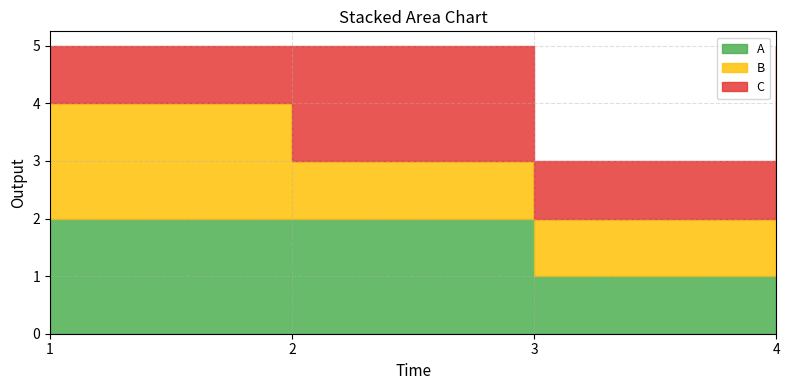

List the series in order of their peak value, highest first.

A, B, C